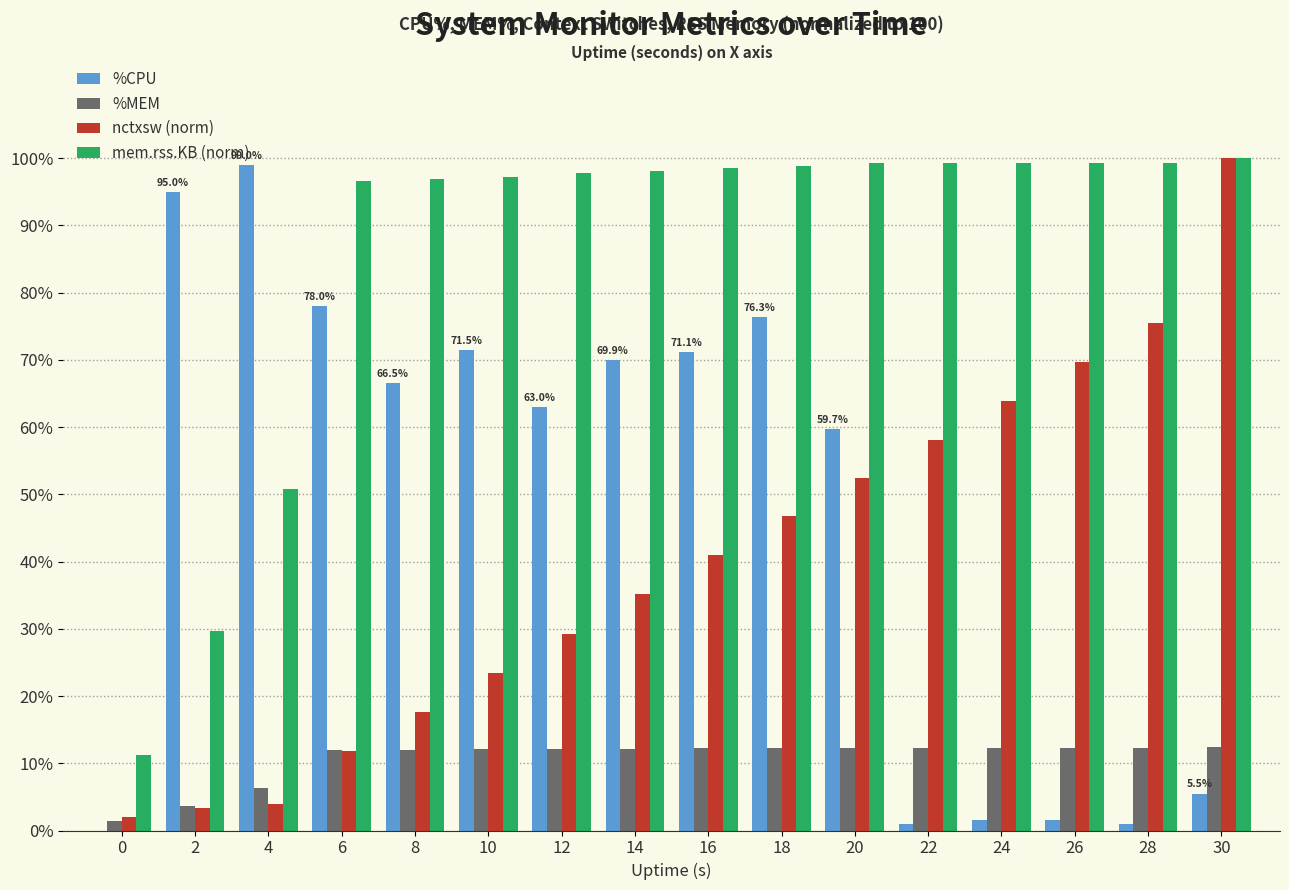

Is the value of nctxsw (norm) at 10 greater than the value of %MEM at 18?

Yes